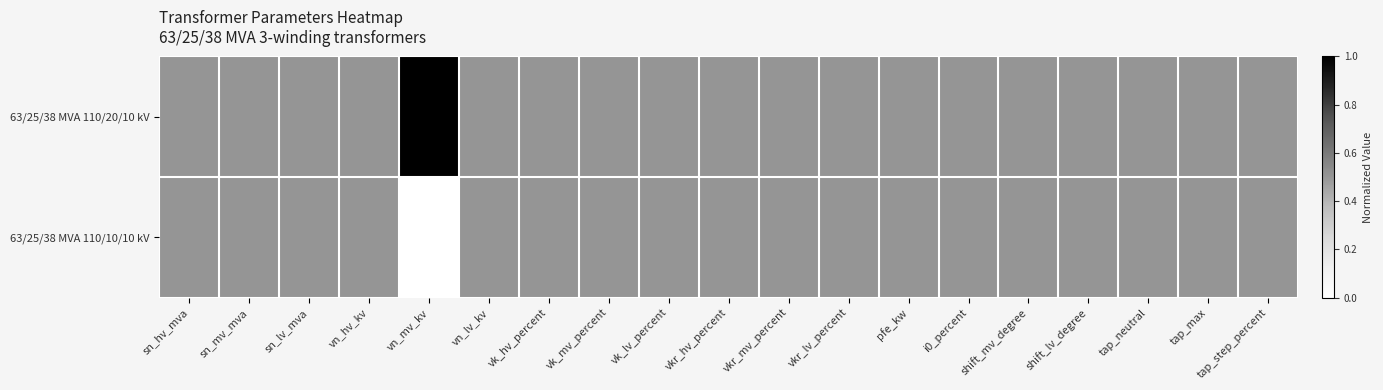

At tap_step_percent, list the series in order from largest to smallest.

63/25/38 MVA 110/20/10 kV, 63/25/38 MVA 110/10/10 kV